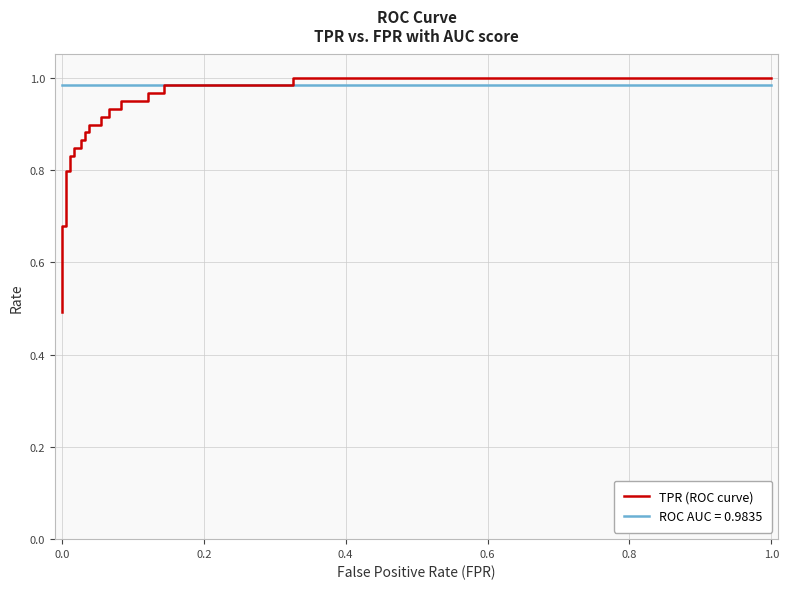

How many lines are shown in the chart?

1